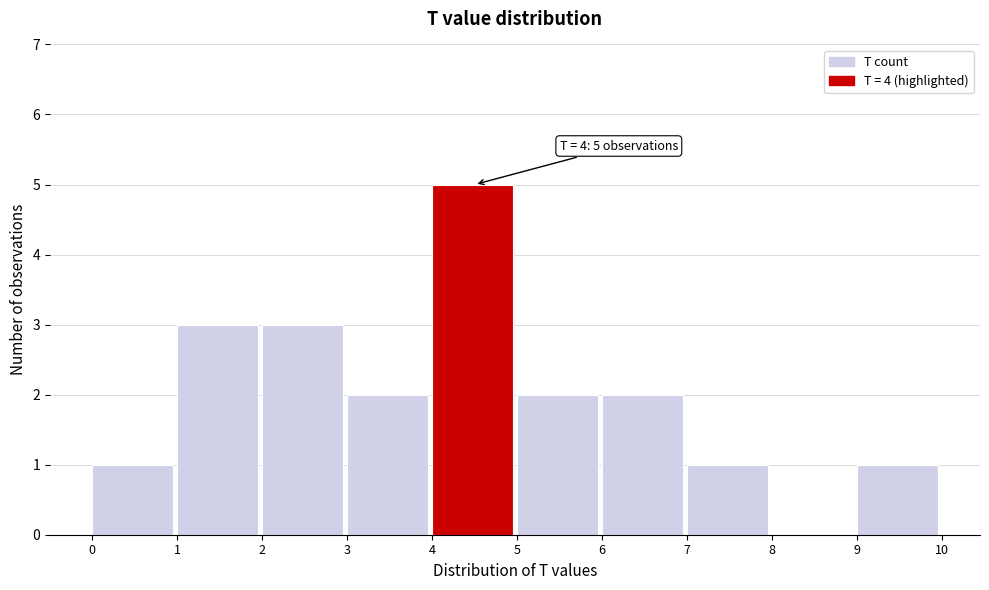

Which range on the x-axis has the tallest bar?

4 to 5